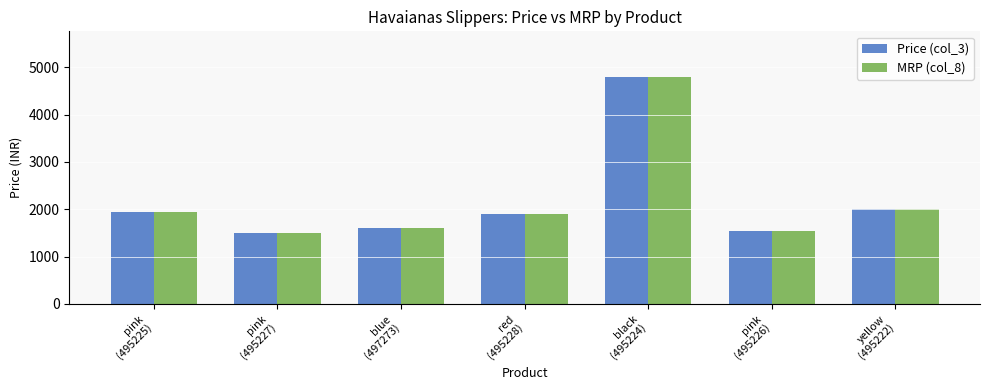

At which label is MRP (col_8) closest to 3150?

yellow
(495222)